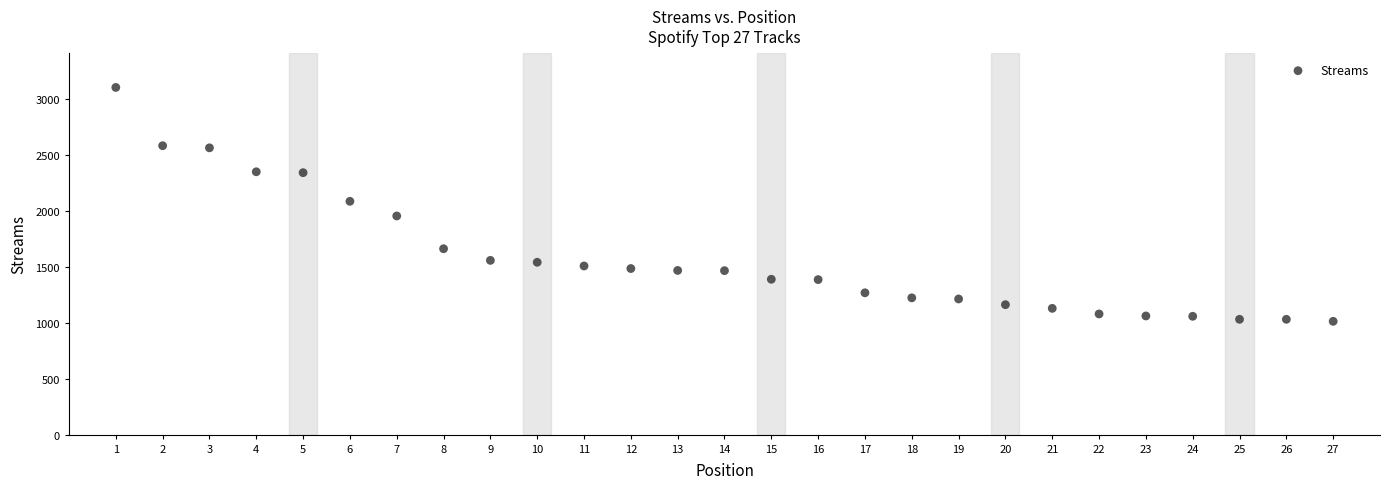

What is the range of Y values (max minus min)?

2091